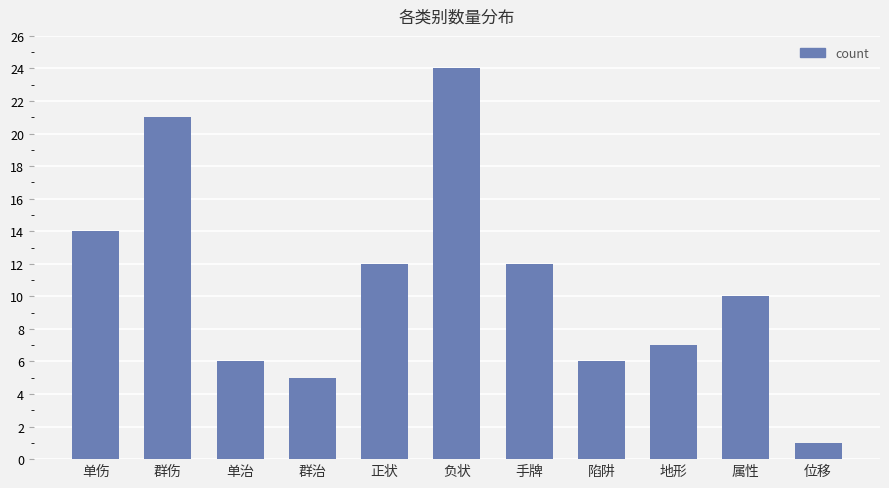

What is the approximate value at 手牌?

12